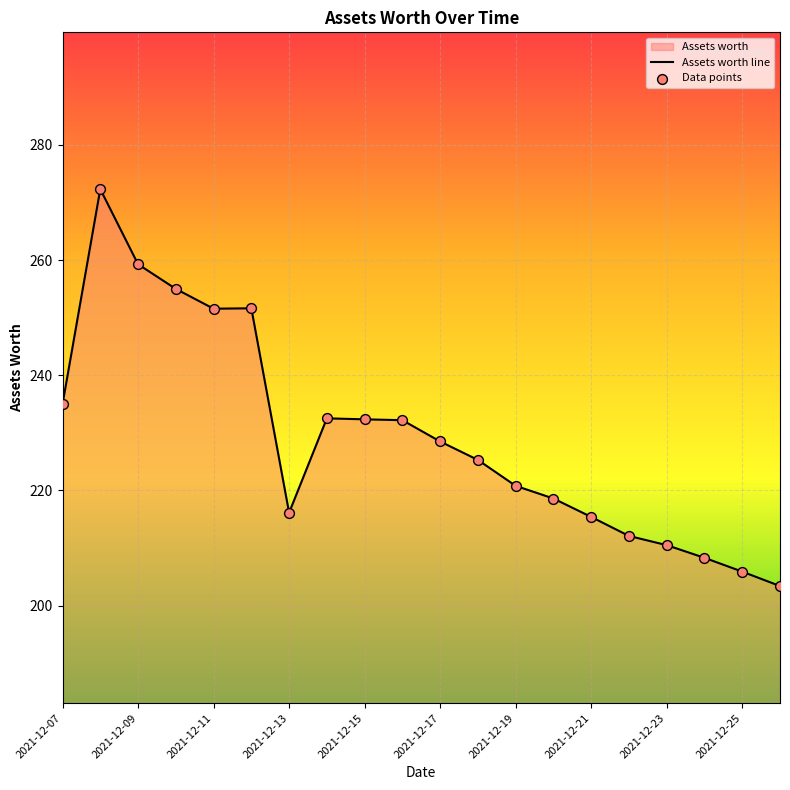

What is the difference between the values at 2021-12-17 and 2021-12-13?

12.4